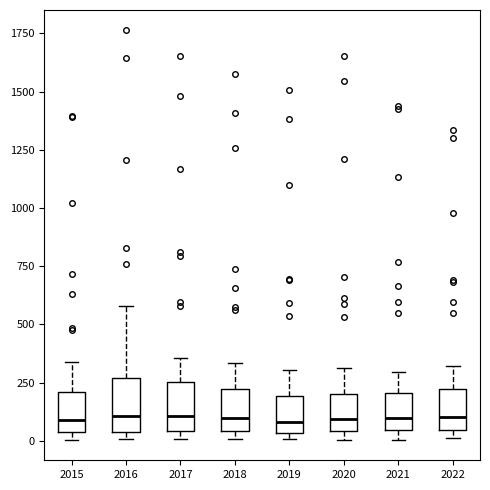

Where is the upper edge of the box at x = 2015 on the y-axis? The values are not printed on the chart, so give them approximately, as read against the axis.

200